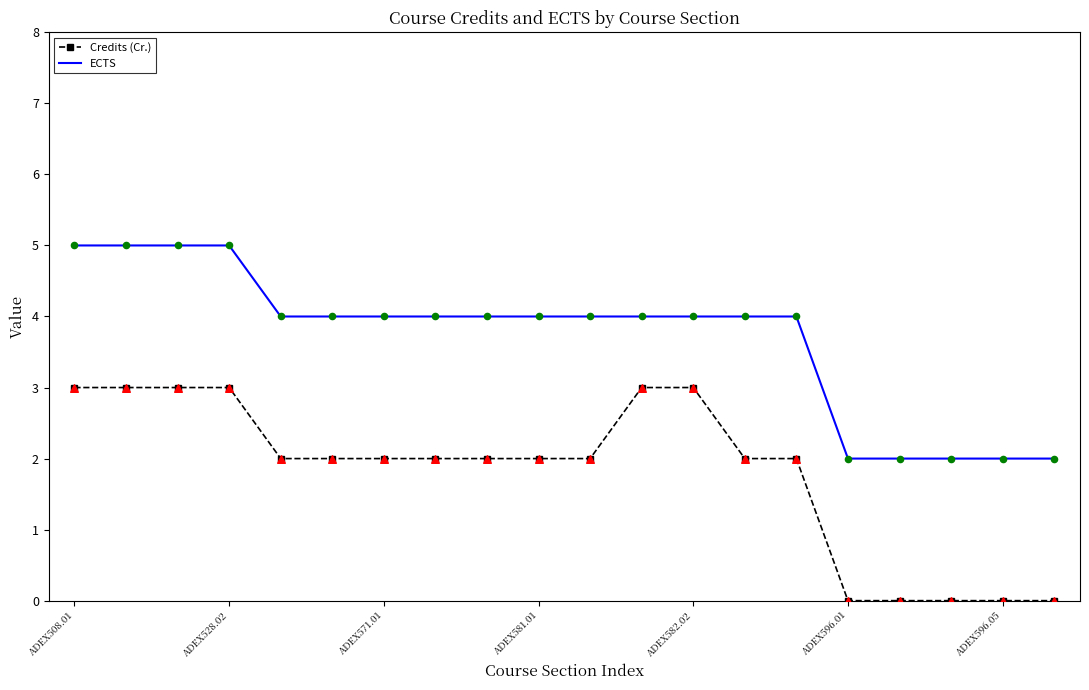

Which series has the largest total across all categories?

ECTS